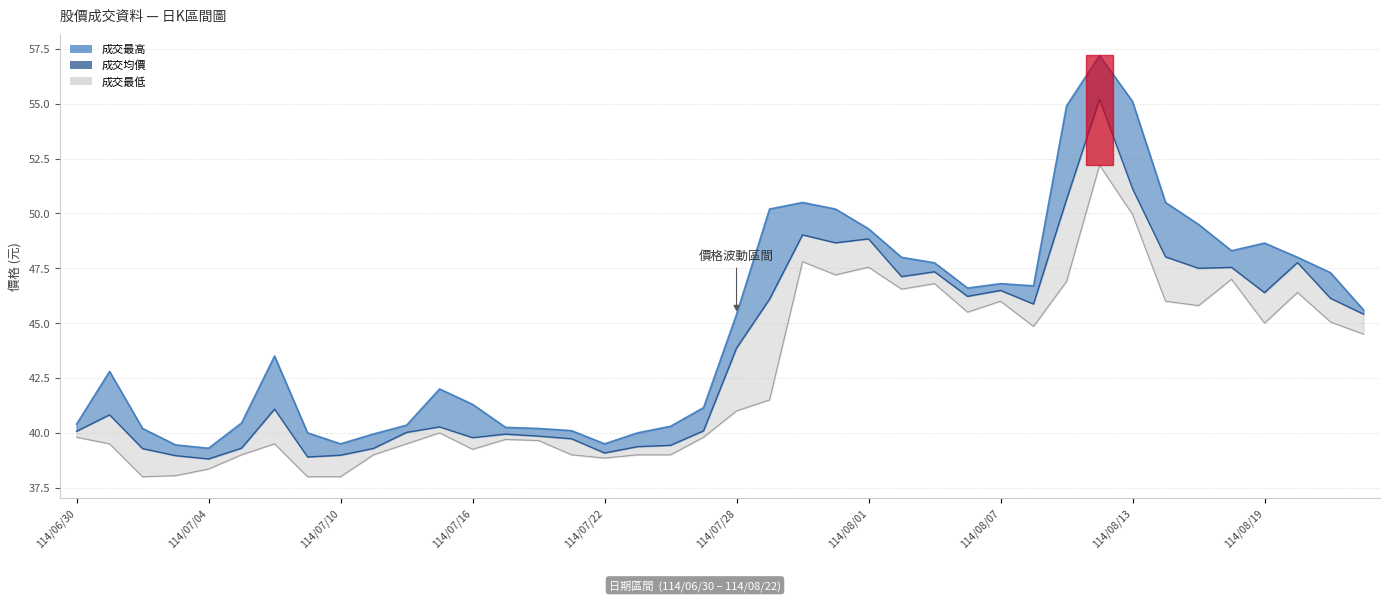

How many values in the 成交最低 series are below 41?

20